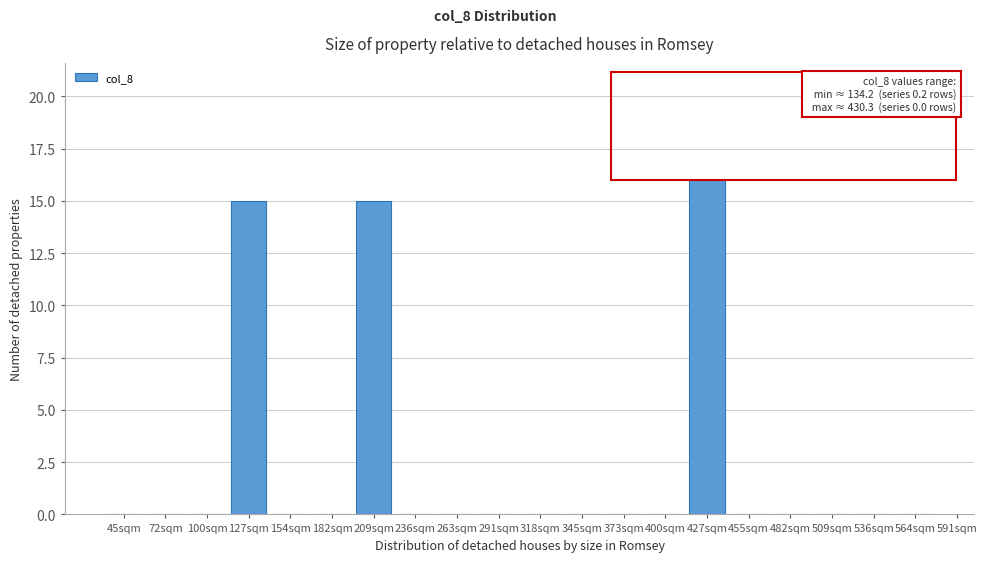

Reading right to left, transcribe all the data shown in this chart.

564sqm=0	536sqm=0	509sqm=0	482sqm=0	455sqm=0	427sqm=16	400sqm=0	373sqm=0	345sqm=0	318sqm=0	291sqm=0	263sqm=0	236sqm=0	209sqm=15	182sqm=0	154sqm=0	127sqm=15	100sqm=0	72sqm=0	45sqm=0